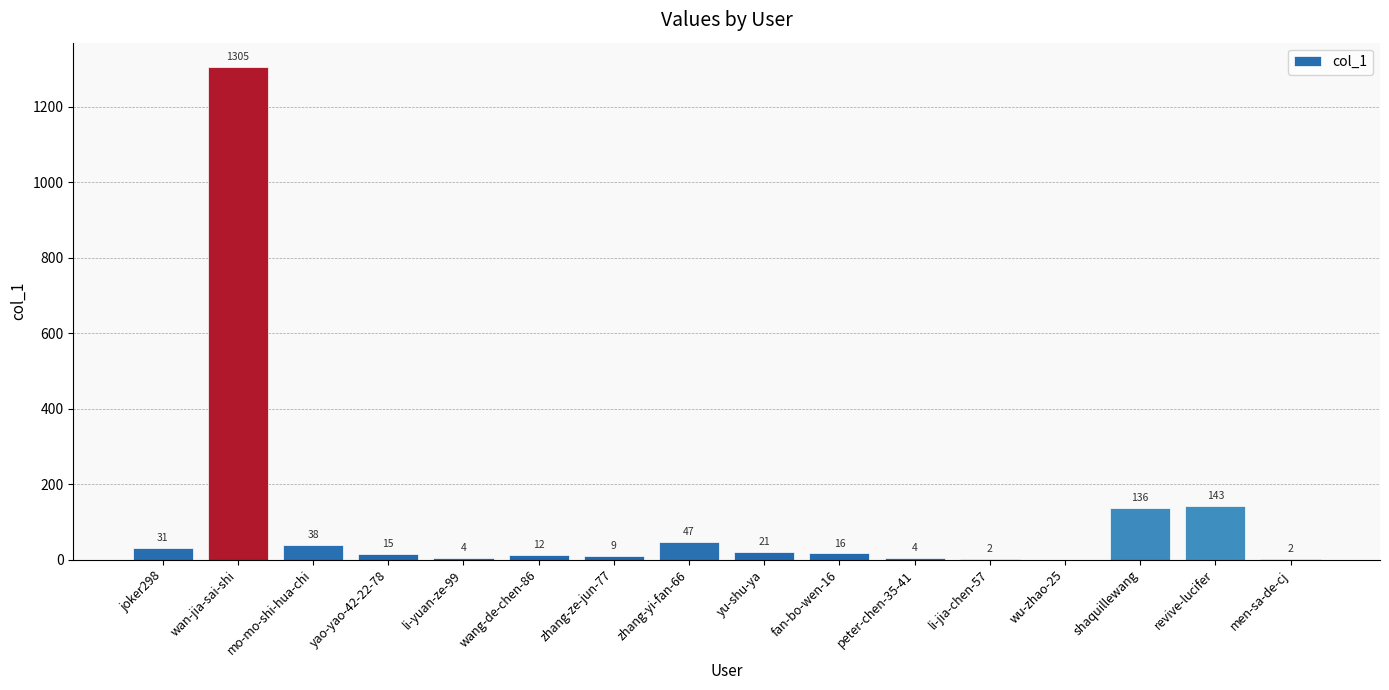

True or false: the data shows 2 at li-jia-chen-57.

True